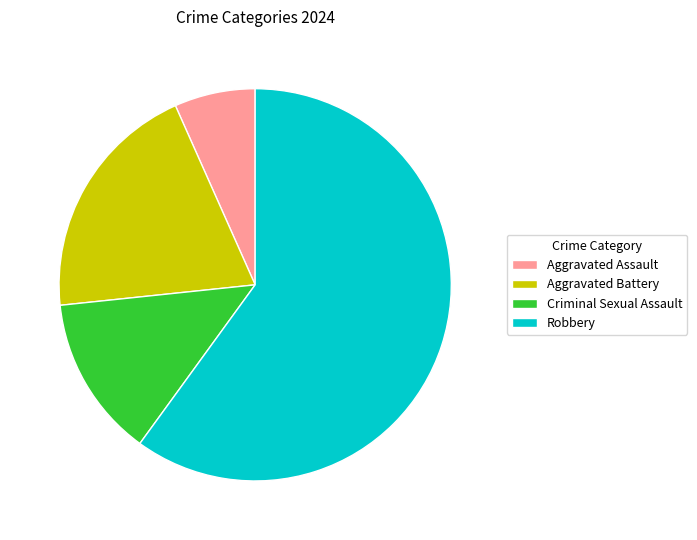

Combined, do Robbery and Aggravated Battery account for over 50%?

Yes